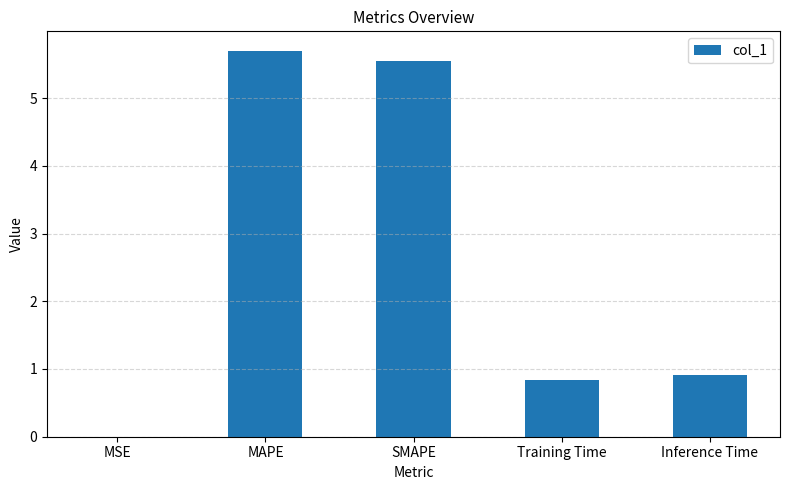

The value at SMAPE is 5.5. True or false?

True